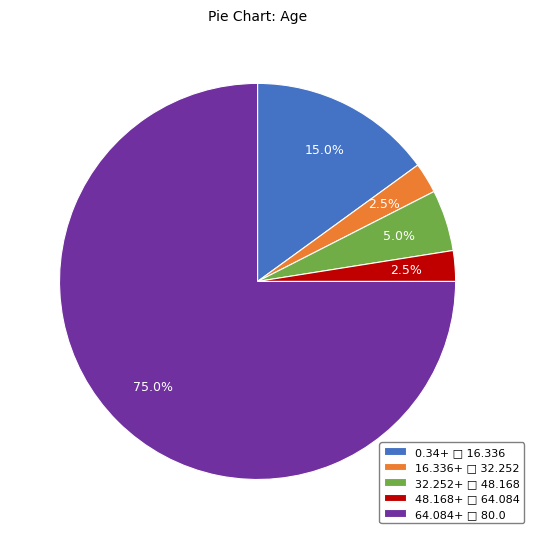

How many segments does this pie chart have?

5